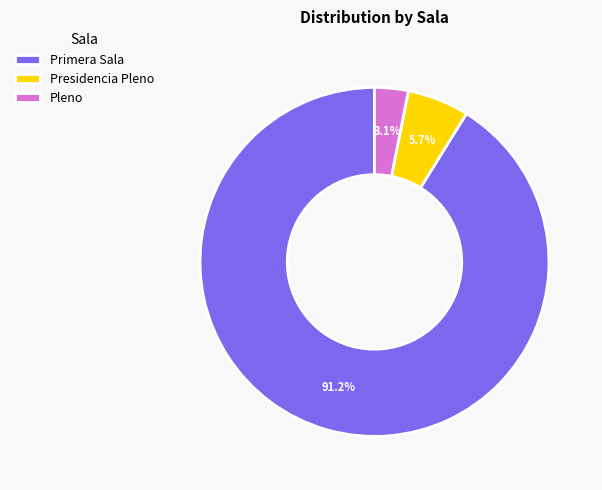

True or false: Presidencia Pleno accounts for 6% of the total.

True